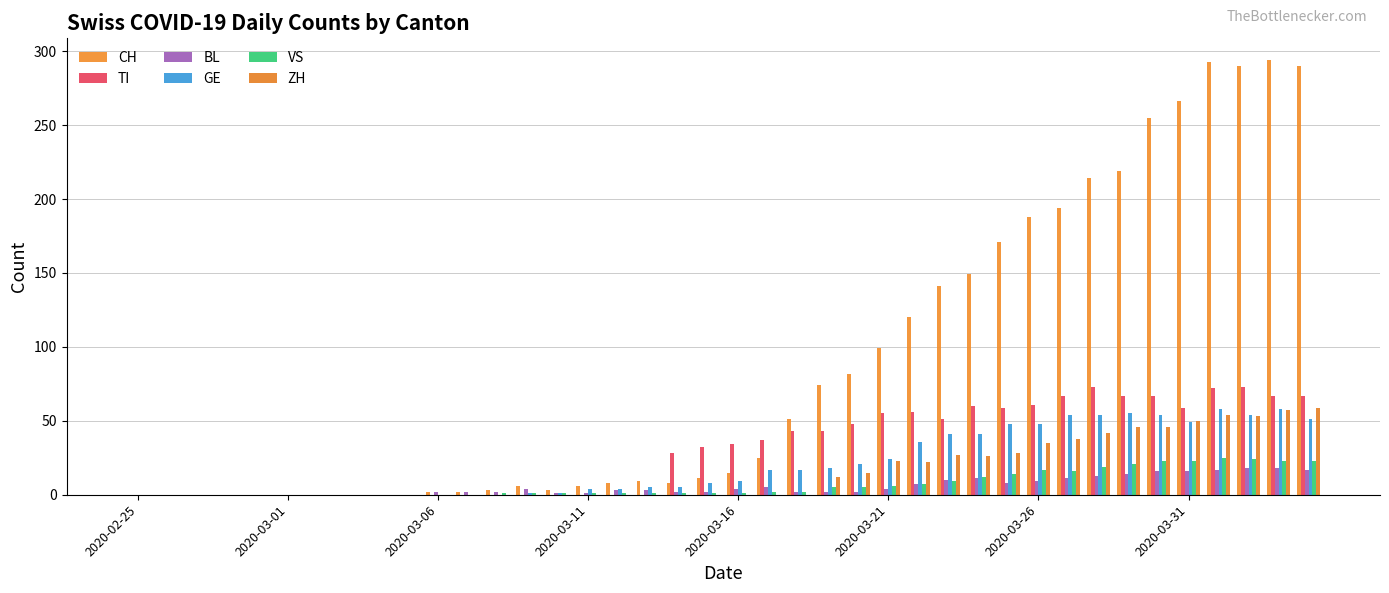

What is the greatest value displayed?

294